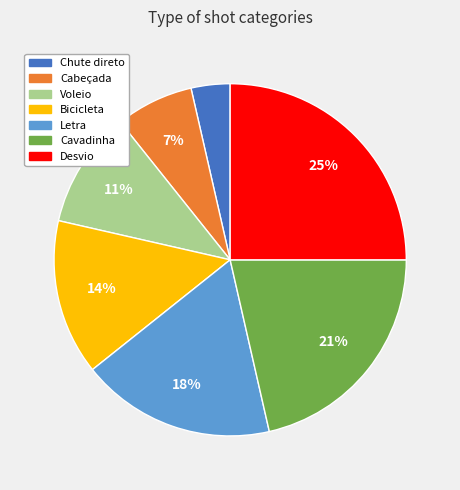

Is the sum of Cavadinha and Cabeçada greater than half?

No